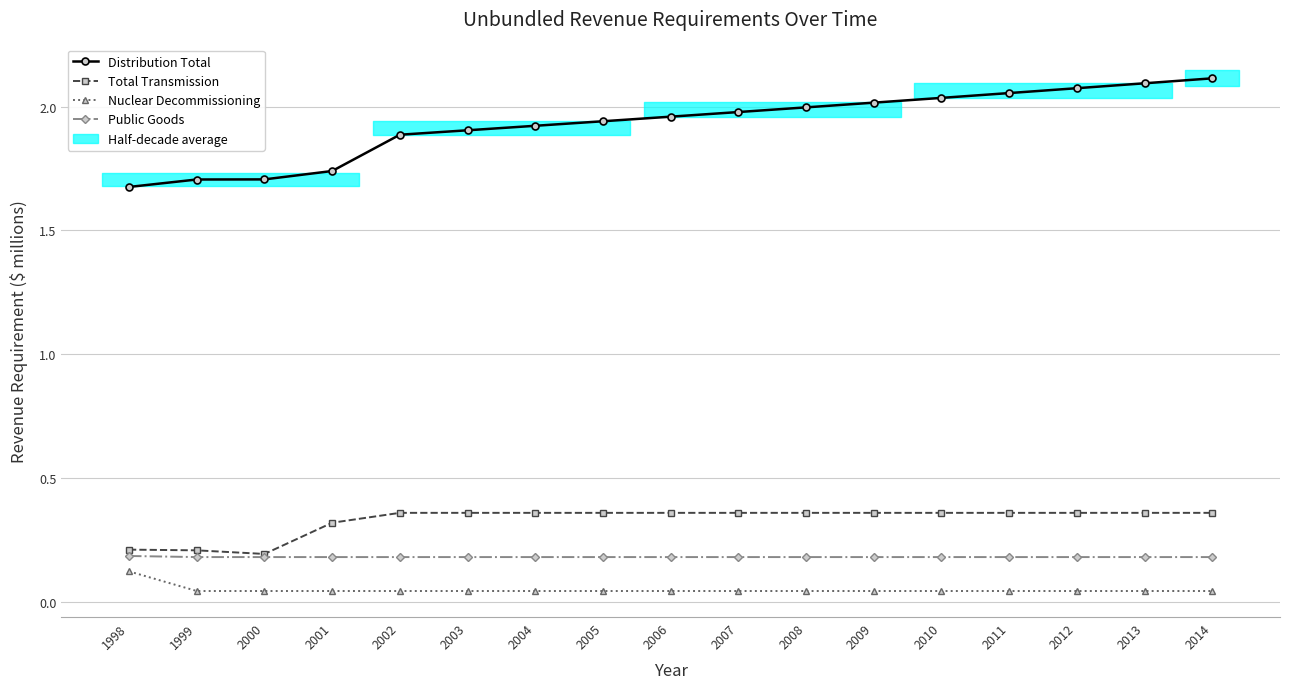

Rank the series at 1999 from highest to lowest value.

Distribution Total, Total Transmission, Public Goods, Nuclear Decommissioning